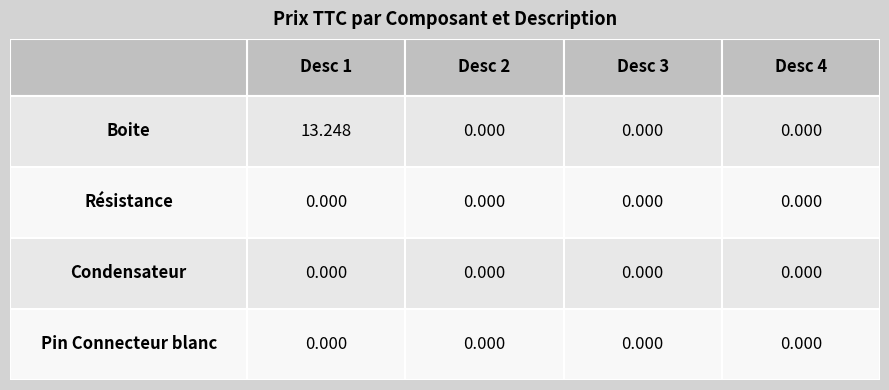

Is the value of Pin Connecteur blanc at 120Ω-330Ω-1kΩ-4.7kΩ greater than the value of Résistance at Boite de carte arrière: 90x90x90mm?

No